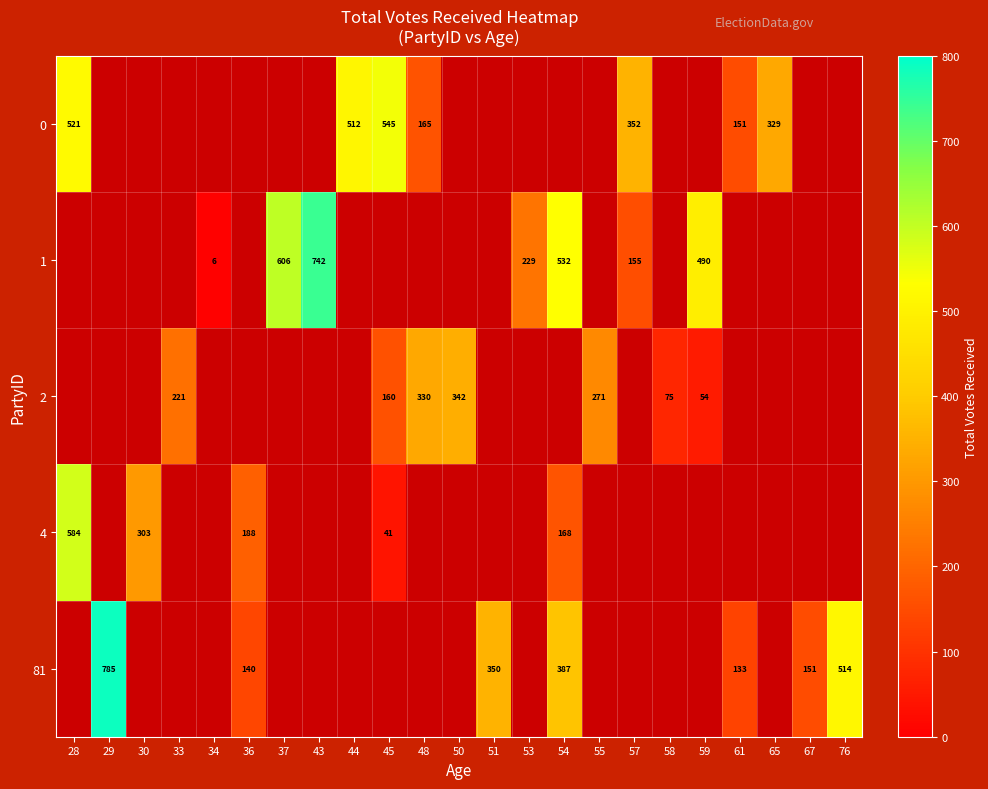

How many data points does each series have?

23